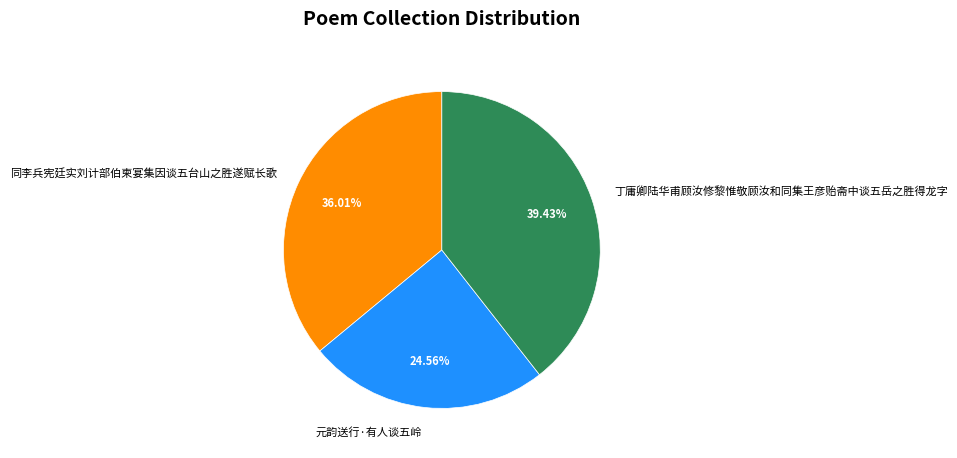

What is the ratio of the value at 元韵送行·有人谈五岭 to the value at 同李兵宪廷实刘计部伯柬宴集因谈五台山之胜遂赋长歌?

0.7